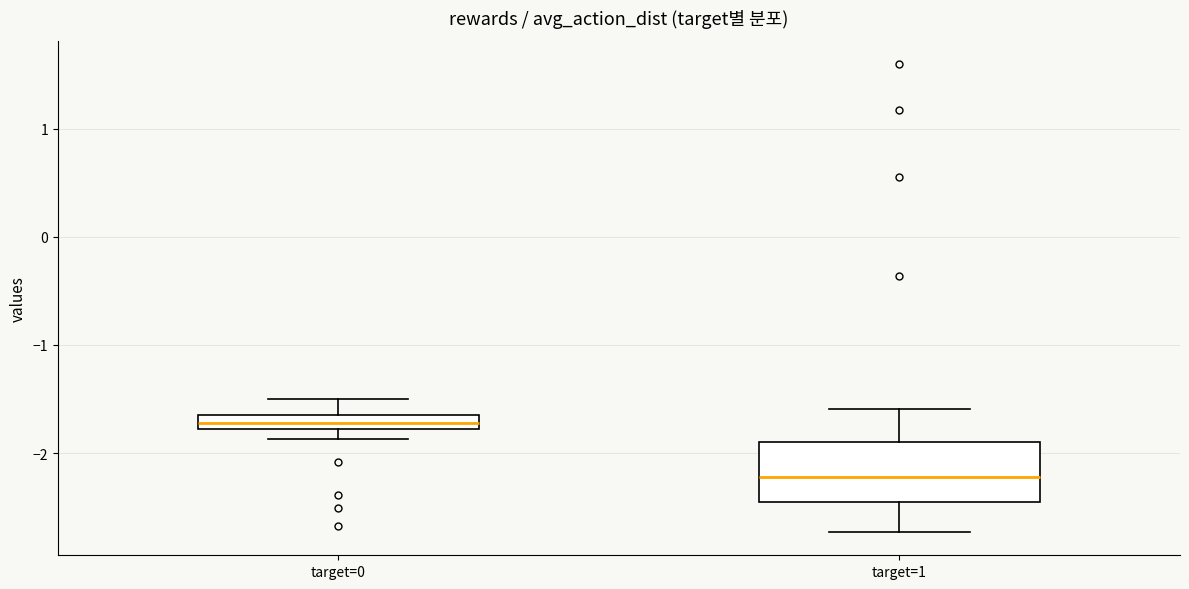

Which box is the tallest, from its lower edge to its upper edge?

target=1